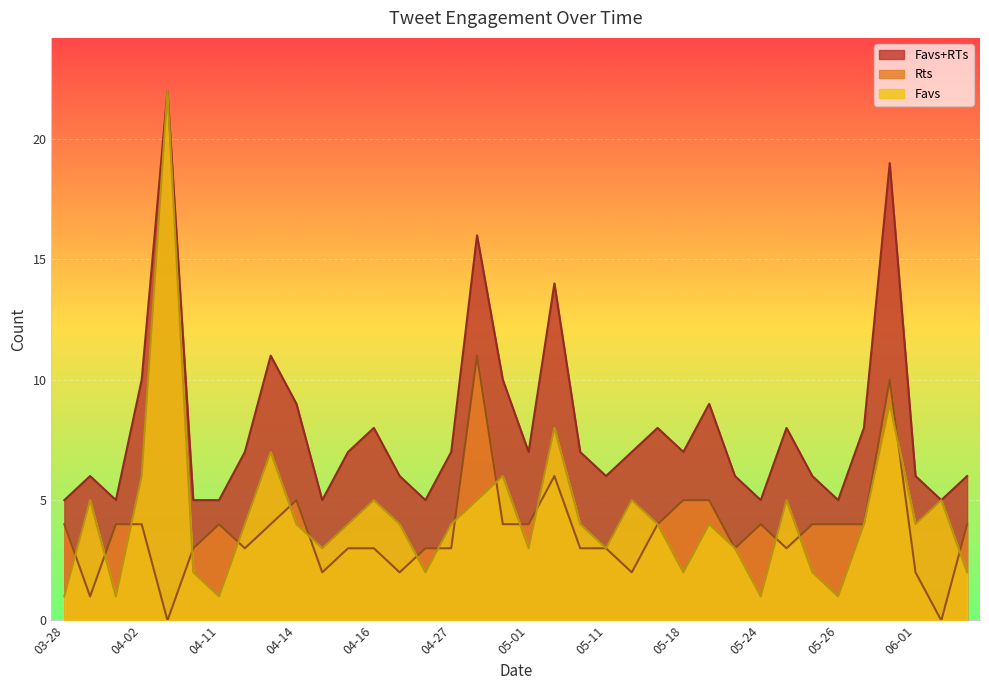

Is it true that Rts equals 4 at 2016-04-14?

True